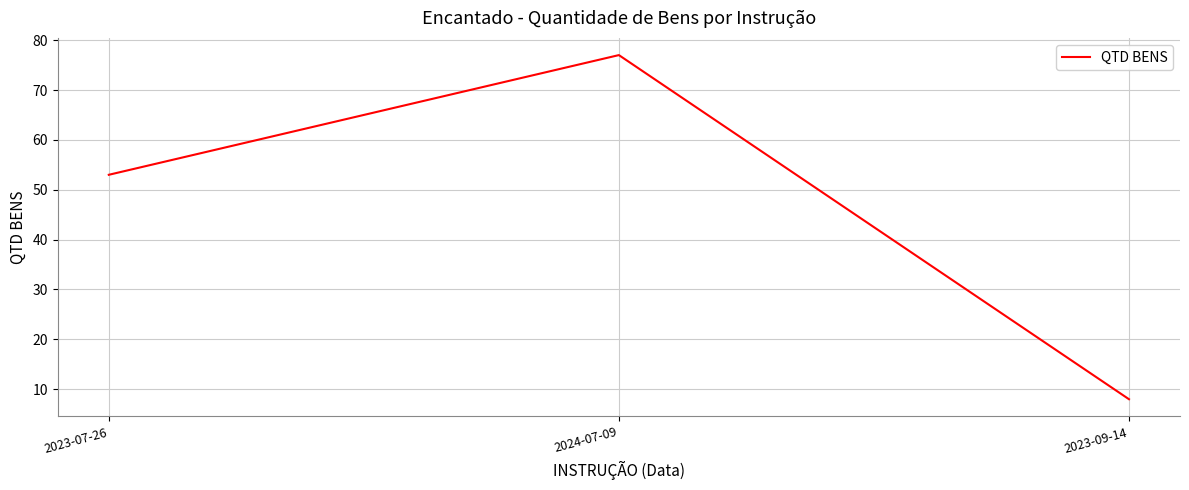

Reading right to left, transcribe all the data shown in this chart.

8	77	53